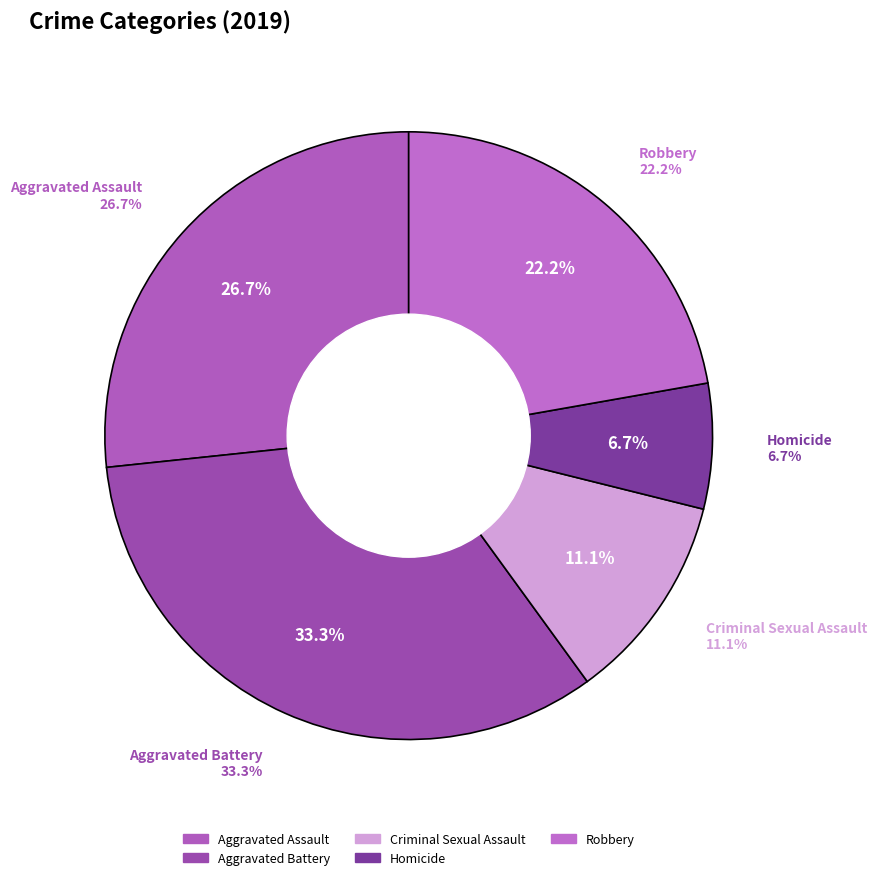

Combined, do Criminal Sexual Assault and Aggravated Assault account for over 50%?

No